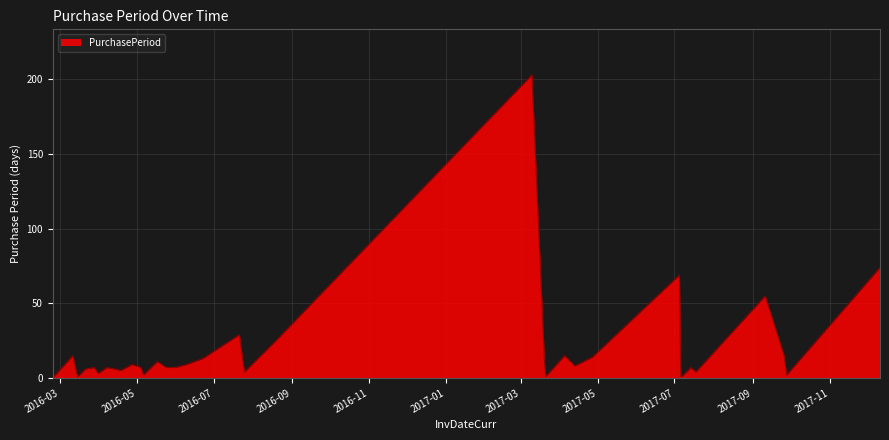

How many lines are shown in the chart?

1